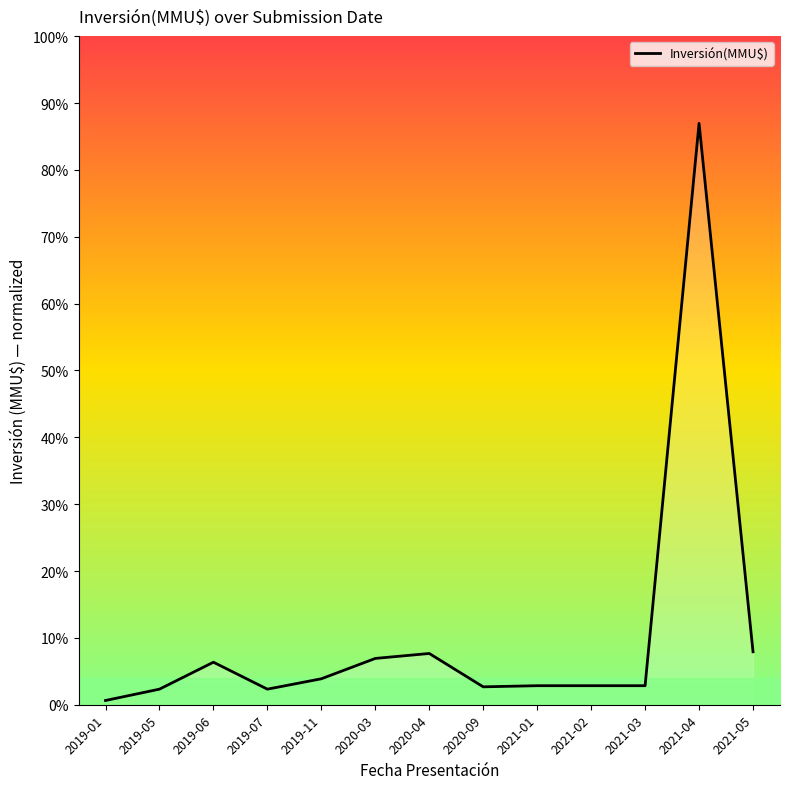

How many points are higher than both their immediate neighbors (excluding endpoints)?

3